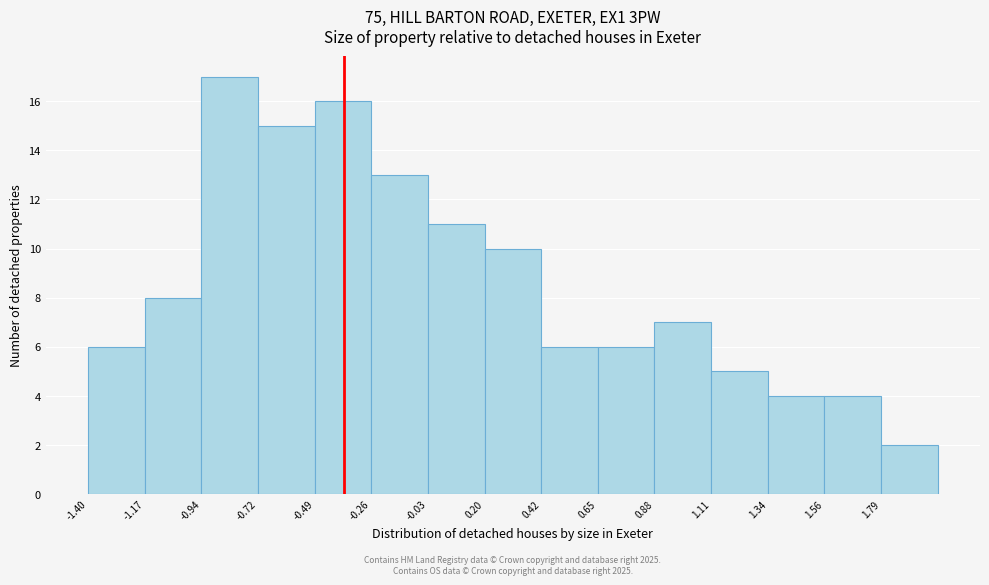

Which range on the x-axis has the tallest bar?

-0.95 to -0.70